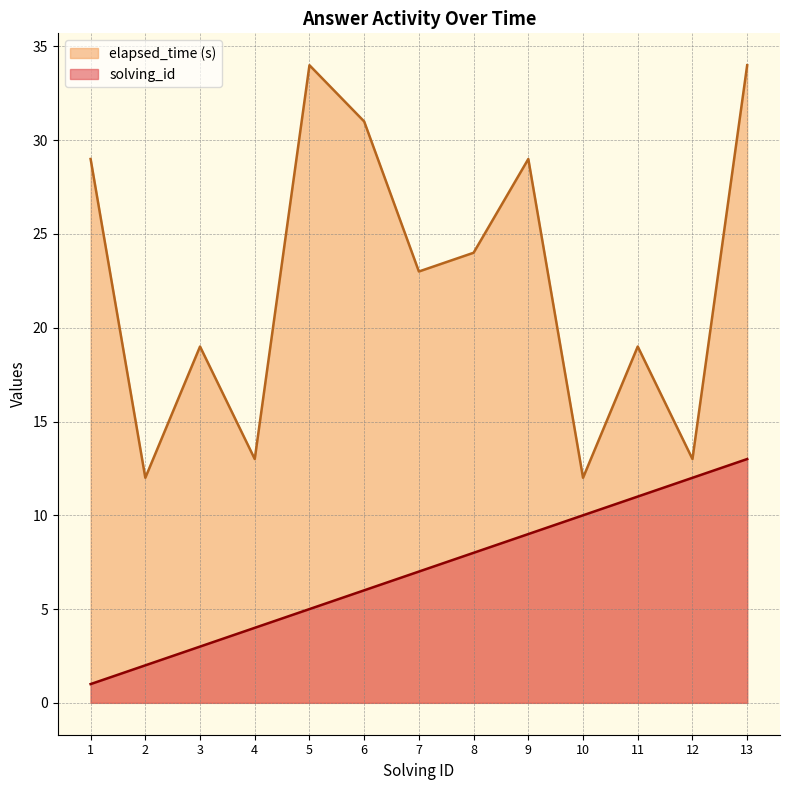

Which category has the lowest value across all series?

1